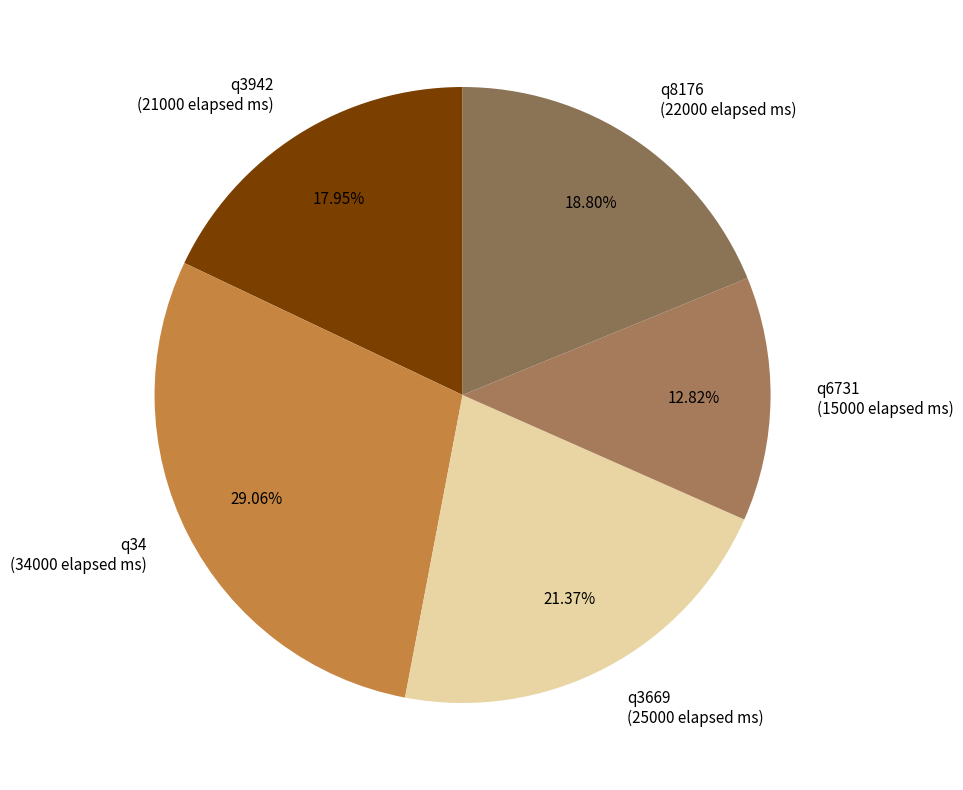

Does q8176 represent more than half of the total?

No